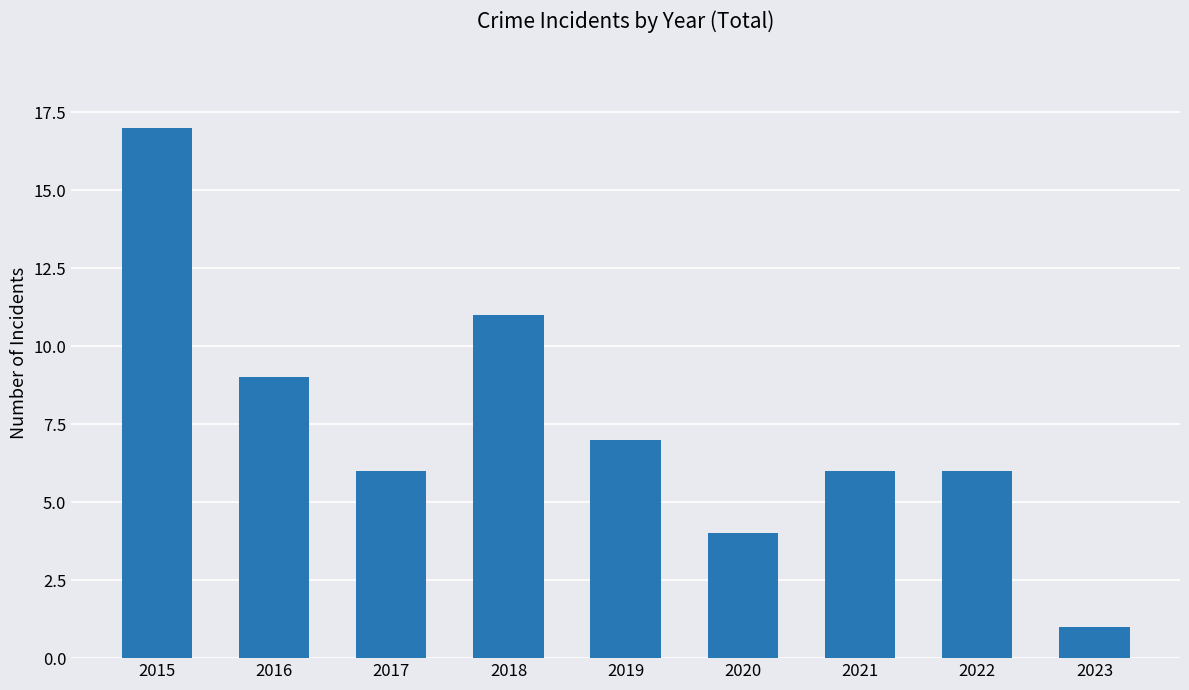

What is the difference between the maximum and minimum values?

16